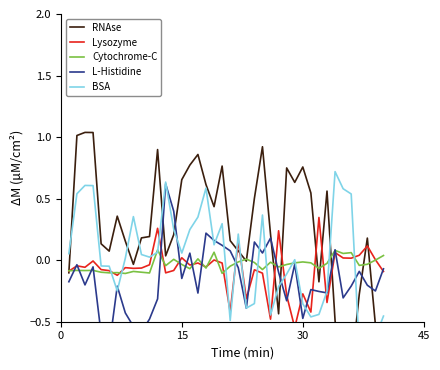

What is the difference between the maximum and minimum values in the BSA series?

1.4